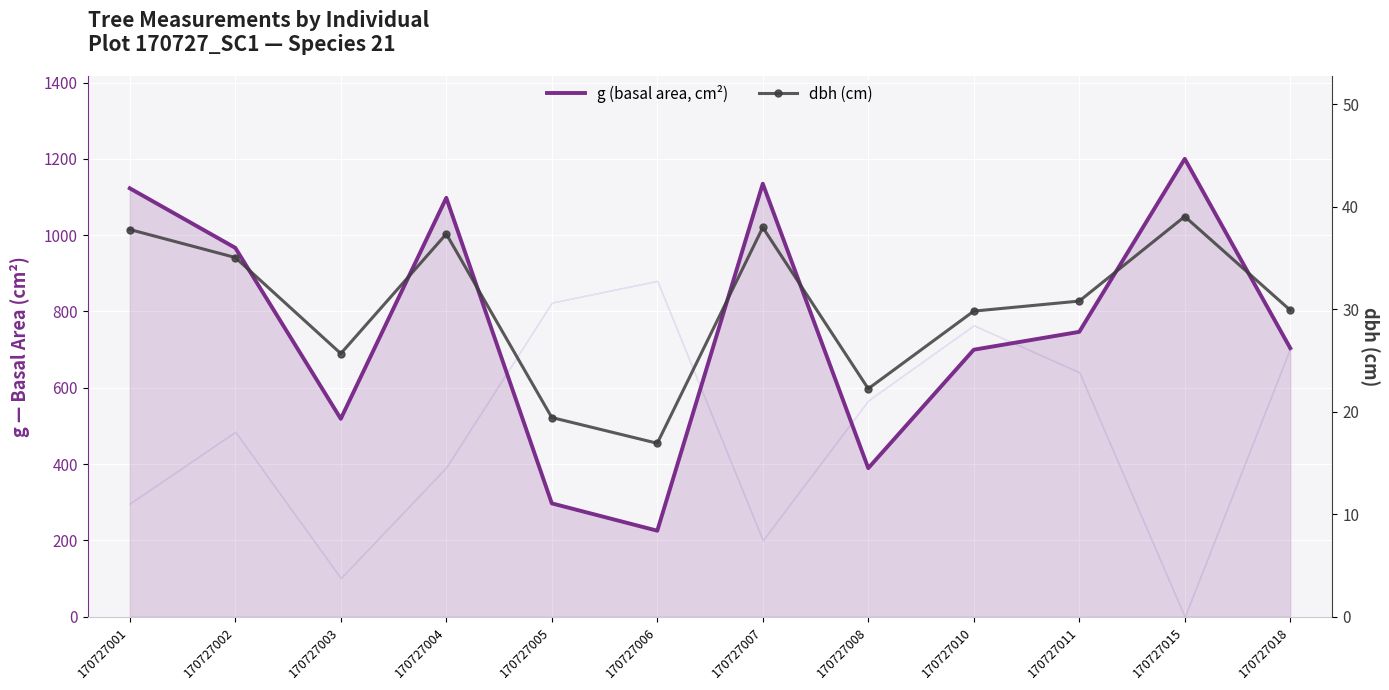

True or false: dbh (cm) has more than 1 points higher than both neighbors.

True